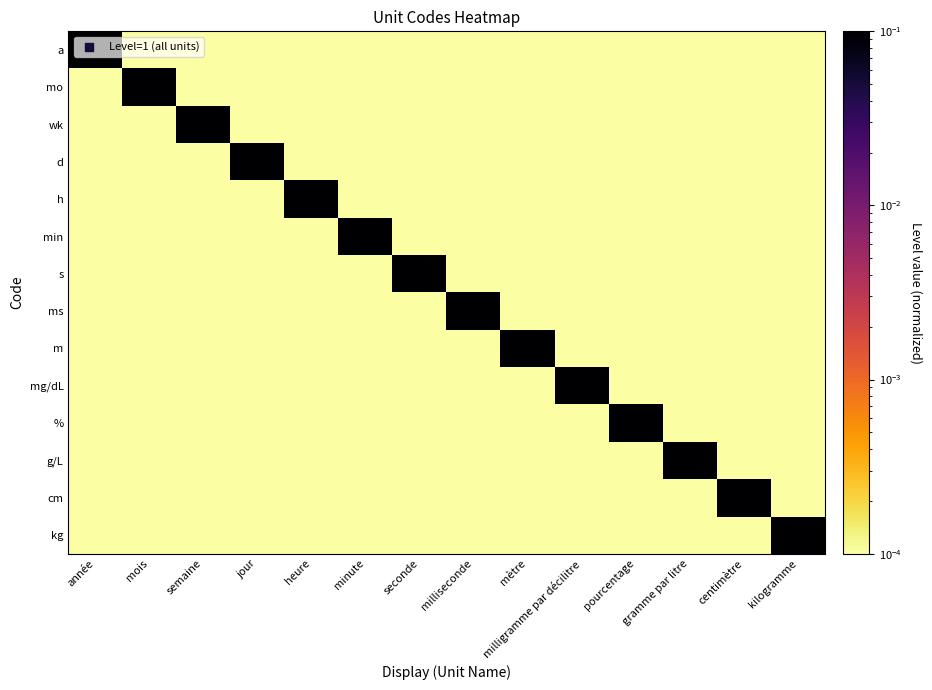

Reading left to right, extract all data points from this chart.

a: année=1.0	mois=0.0	semaine=0.0	jour=0.0	heure=0.0	minute=0.0	seconde=0.0	milliseconde=0.0	mètre=0.0	milligramme par décilitre=0.0	pourcentage=0.0	gramme par litre=0.0	centimètre=0.0	kilogramme=0.0
mo: année=0.0	mois=1.0	semaine=0.0	jour=0.0	heure=0.0	minute=0.0	seconde=0.0	milliseconde=0.0	mètre=0.0	milligramme par décilitre=0.0	pourcentage=0.0	gramme par litre=0.0	centimètre=0.0	kilogramme=0.0
wk: année=0.0	mois=0.0	semaine=1.0	jour=0.0	heure=0.0	minute=0.0	seconde=0.0	milliseconde=0.0	mètre=0.0	milligramme par décilitre=0.0	pourcentage=0.0	gramme par litre=0.0	centimètre=0.0	kilogramme=0.0
d: année=0.0	mois=0.0	semaine=0.0	jour=1.0	heure=0.0	minute=0.0	seconde=0.0	milliseconde=0.0	mètre=0.0	milligramme par décilitre=0.0	pourcentage=0.0	gramme par litre=0.0	centimètre=0.0	kilogramme=0.0
h: année=0.0	mois=0.0	semaine=0.0	jour=0.0	heure=1.0	minute=0.0	seconde=0.0	milliseconde=0.0	mètre=0.0	milligramme par décilitre=0.0	pourcentage=0.0	gramme par litre=0.0	centimètre=0.0	kilogramme=0.0
min: année=0.0	mois=0.0	semaine=0.0	jour=0.0	heure=0.0	minute=1.0	seconde=0.0	milliseconde=0.0	mètre=0.0	milligramme par décilitre=0.0	pourcentage=0.0	gramme par litre=0.0	centimètre=0.0	kilogramme=0.0
s: année=0.0	mois=0.0	semaine=0.0	jour=0.0	heure=0.0	minute=0.0	seconde=1.0	milliseconde=0.0	mètre=0.0	milligramme par décilitre=0.0	pourcentage=0.0	gramme par litre=0.0	centimètre=0.0	kilogramme=0.0
ms: année=0.0	mois=0.0	semaine=0.0	jour=0.0	heure=0.0	minute=0.0	seconde=0.0	milliseconde=1.0	mètre=0.0	milligramme par décilitre=0.0	pourcentage=0.0	gramme par litre=0.0	centimètre=0.0	kilogramme=0.0
m: année=0.0	mois=0.0	semaine=0.0	jour=0.0	heure=0.0	minute=0.0	seconde=0.0	milliseconde=0.0	mètre=1.0	milligramme par décilitre=0.0	pourcentage=0.0	gramme par litre=0.0	centimètre=0.0	kilogramme=0.0
mg/dL: année=0.0	mois=0.0	semaine=0.0	jour=0.0	heure=0.0	minute=0.0	seconde=0.0	milliseconde=0.0	mètre=0.0	milligramme par décilitre=1.0	pourcentage=0.0	gramme par litre=0.0	centimètre=0.0	kilogramme=0.0
%: année=0.0	mois=0.0	semaine=0.0	jour=0.0	heure=0.0	minute=0.0	seconde=0.0	milliseconde=0.0	mètre=0.0	milligramme par décilitre=0.0	pourcentage=1.0	gramme par litre=0.0	centimètre=0.0	kilogramme=0.0
g/L: année=0.0	mois=0.0	semaine=0.0	jour=0.0	heure=0.0	minute=0.0	seconde=0.0	milliseconde=0.0	mètre=0.0	milligramme par décilitre=0.0	pourcentage=0.0	gramme par litre=1.0	centimètre=0.0	kilogramme=0.0
cm: année=0.0	mois=0.0	semaine=0.0	jour=0.0	heure=0.0	minute=0.0	seconde=0.0	milliseconde=0.0	mètre=0.0	milligramme par décilitre=0.0	pourcentage=0.0	gramme par litre=0.0	centimètre=1.0	kilogramme=0.0
kg: année=0.0	mois=0.0	semaine=0.0	jour=0.0	heure=0.0	minute=0.0	seconde=0.0	milliseconde=0.0	mètre=0.0	milligramme par décilitre=0.0	pourcentage=0.0	gramme par litre=0.0	centimètre=0.0	kilogramme=1.0